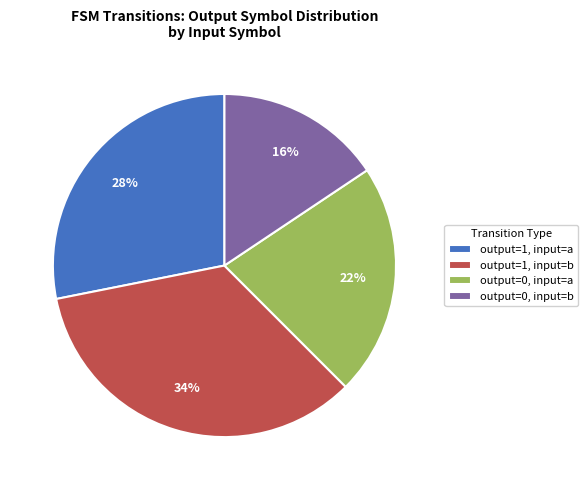

To the nearest percent, what is the average slice percentage?

25%